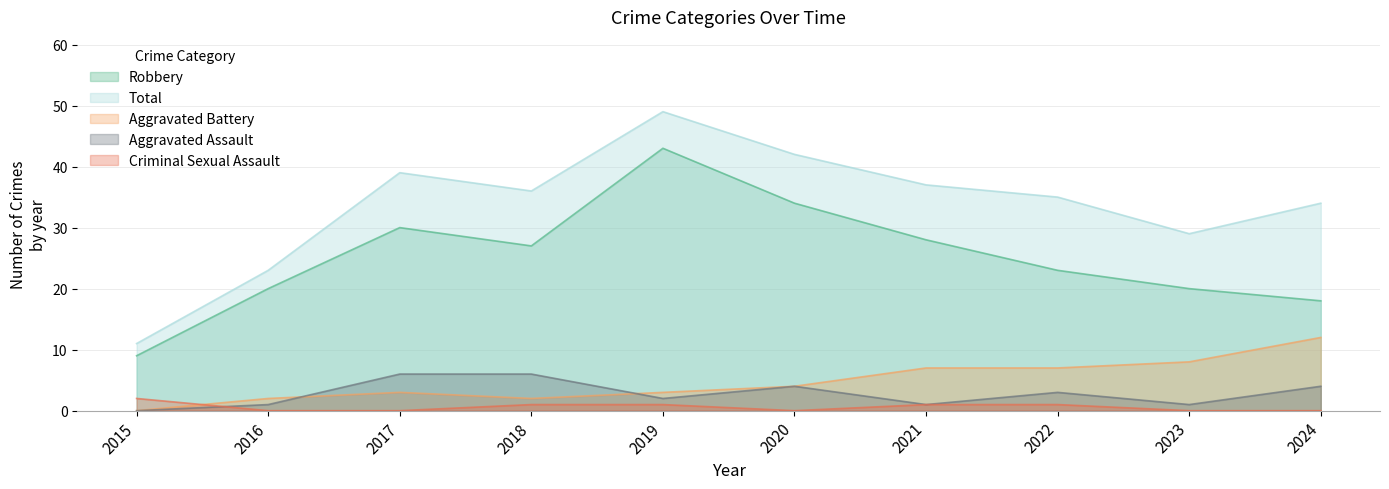

What is the value of the Aggravated Assault point at the 9th from the left?

1